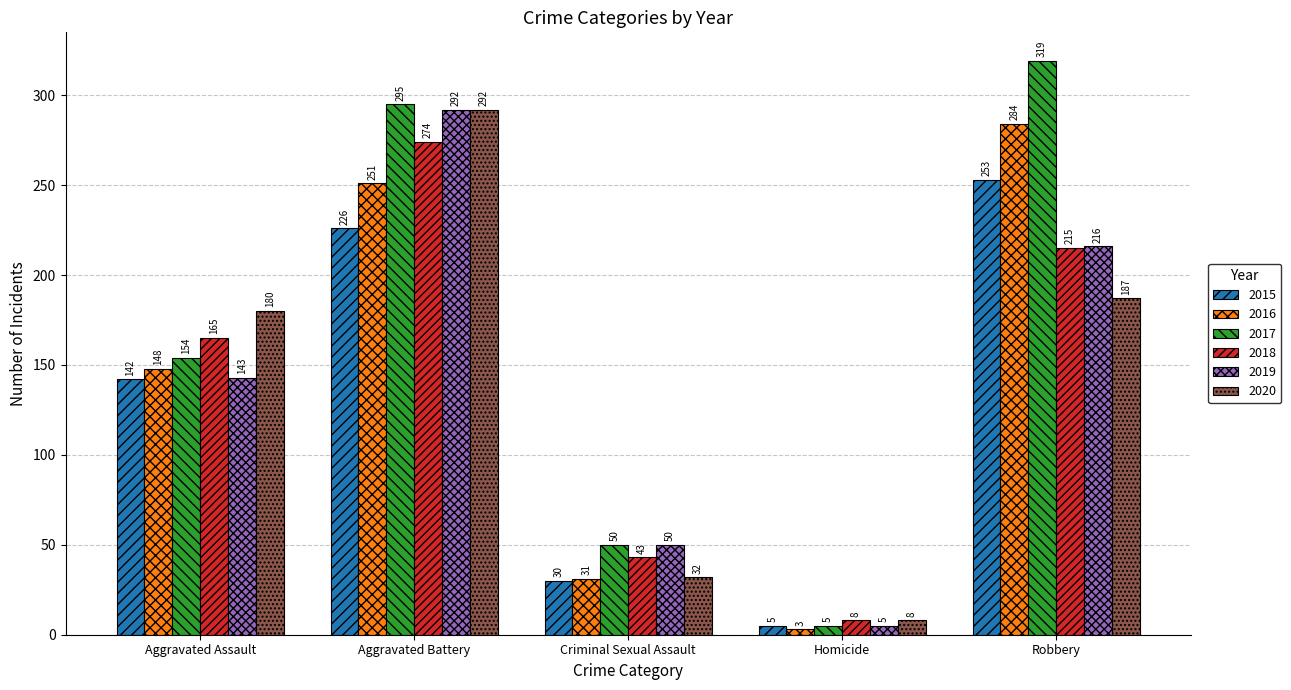

Read the 2017 value at Aggravated Assault, to the nearest 5.

155